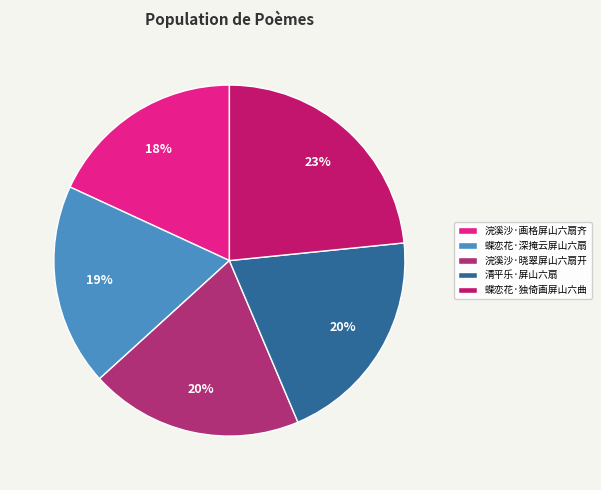

Between 蝶恋花·独倚画屏山六曲 and 清平乐·屏山六扇, which is larger?

蝶恋花·独倚画屏山六曲